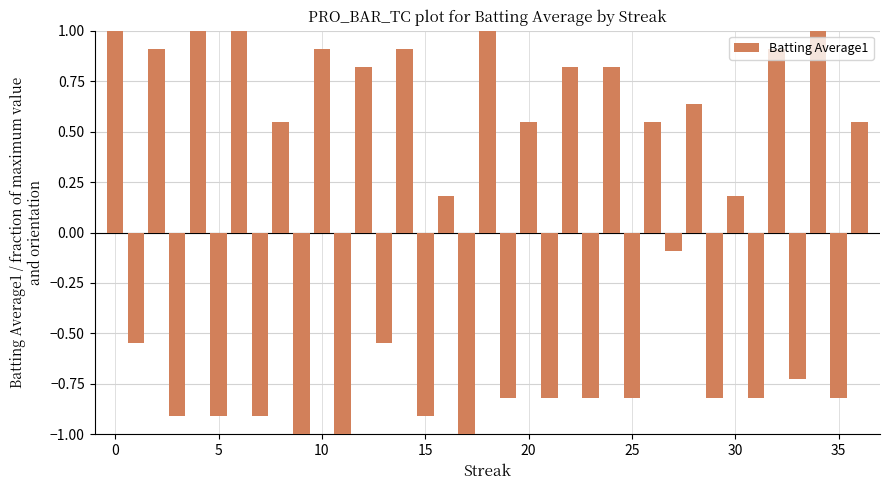

What is the minimum value shown in the chart?

-1.0